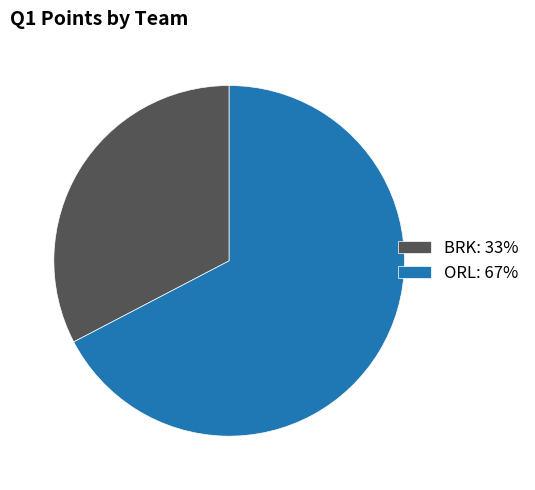

How many slices are in this pie chart?

2